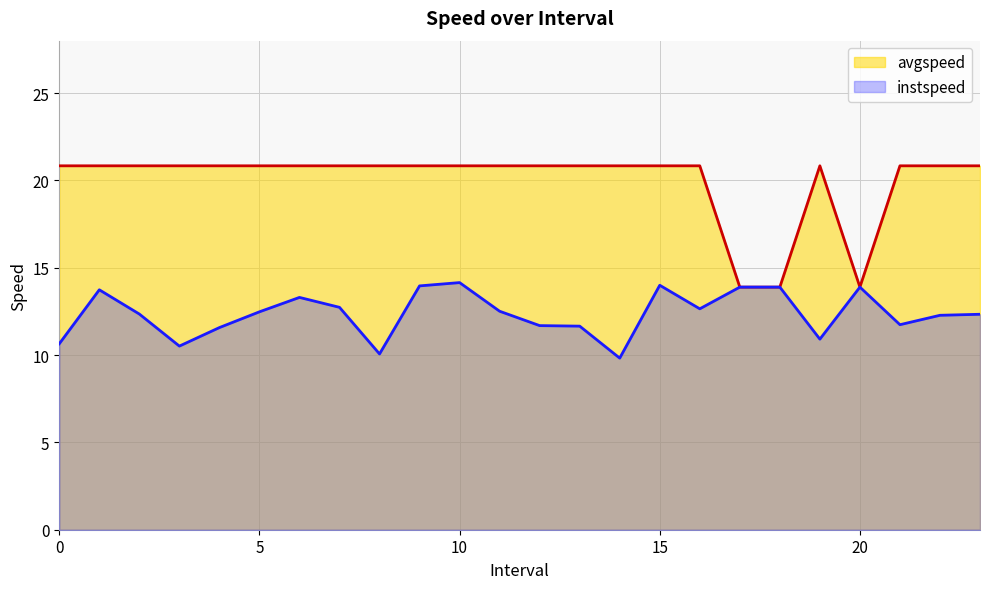

What are all the series names shown in the legend?

avgspeed, instspeed